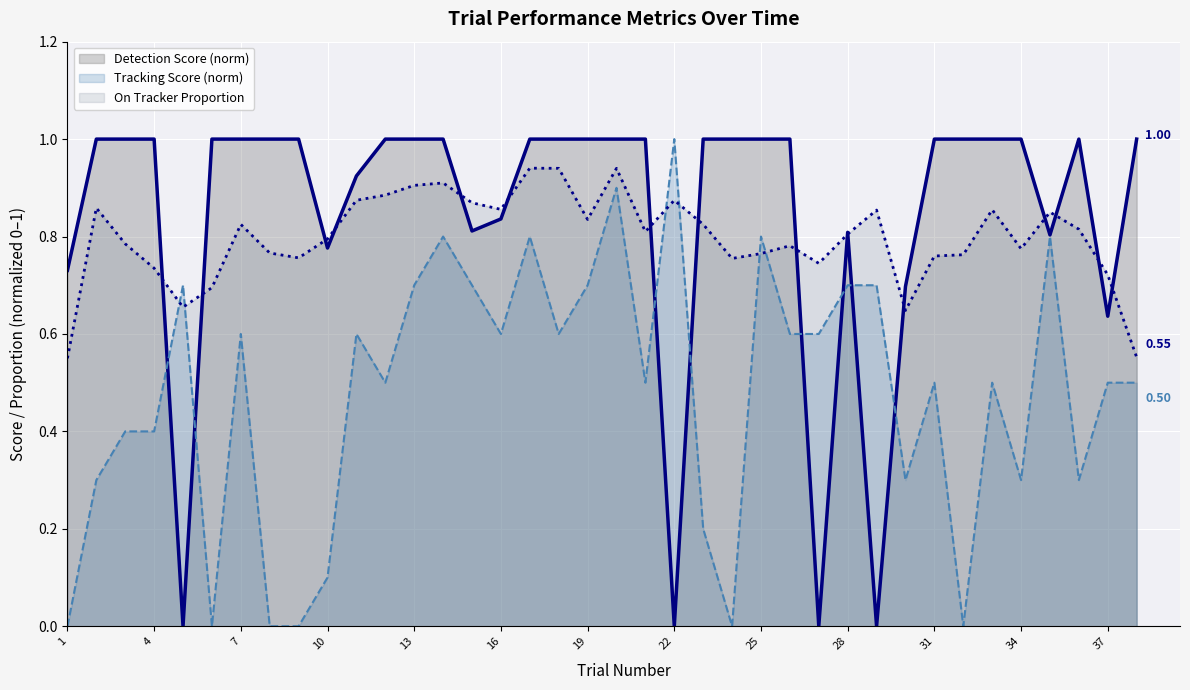

How many interior local peaks does the On Tracker Proportion series have?

10